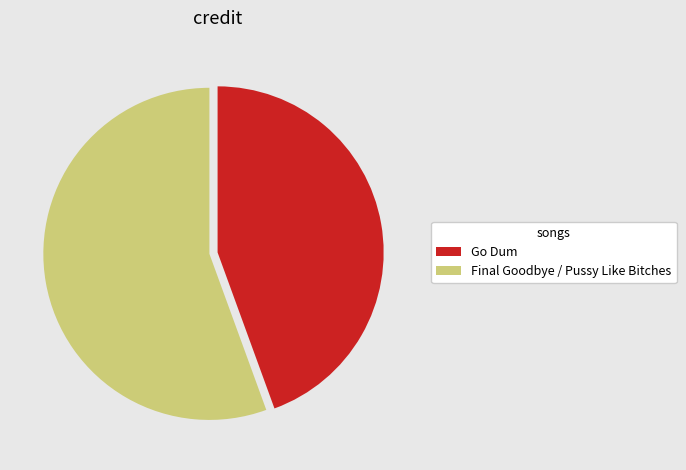

Is it true that Go Dum is 44% of the pie?

True